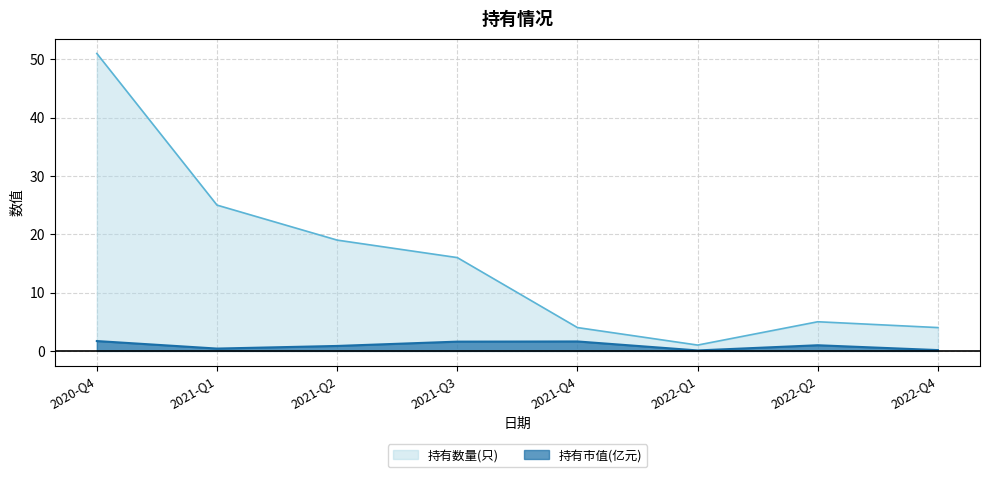

How many lines are shown in the chart?

2